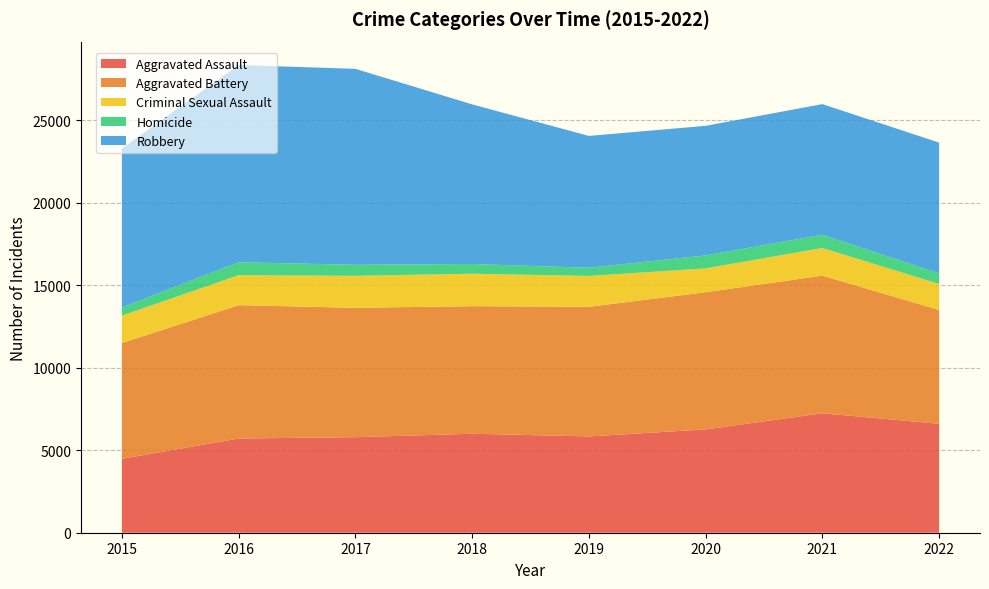

Reading right to left, extract all data points from this chart.

Aggravated Assault: 2022=6606	2021=7242	2020=6263	2019=5840	2018=6001	2017=5793	2016=5712	2015=4480
Aggravated Battery: 2022=6897	2021=8347	2020=8319	2019=7857	2018=7735	2017=7845	2016=8085	2015=7018
Criminal Sexual Assault: 2022=1583	2021=1676	2020=1447	2019=1871	2018=1969	2017=1938	2016=1817	2015=1665
Homicide: 2022=640	2021=803	2020=787	2019=498	2018=589	2017=672	2016=786	2015=496
Robbery: 2022=7927	2021=7920	2020=7856	2019=7994	2018=9679	2017=11880	2016=11960	2015=9638